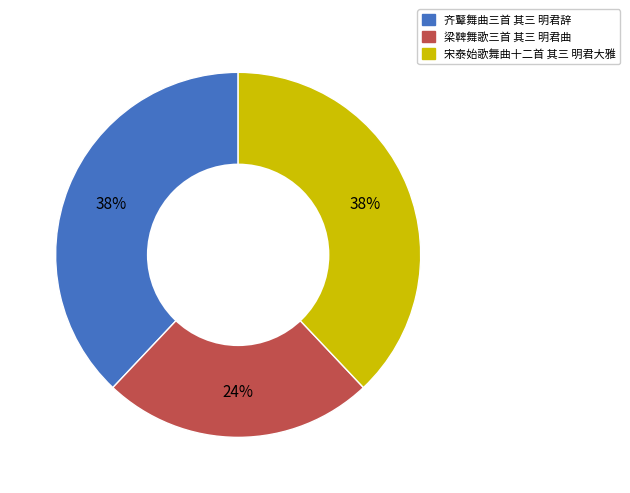

Does 宋泰始歌舞曲十二首 其三 明君大雅 account for over 50% of the chart?

No